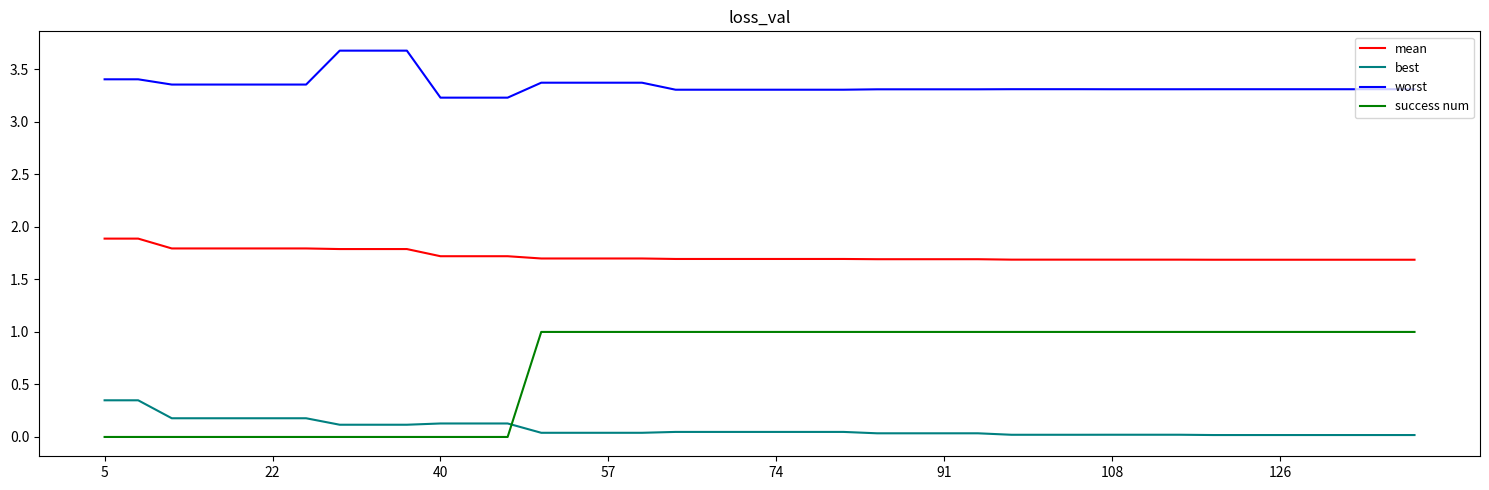

Which series has the widest spread of values?

success num